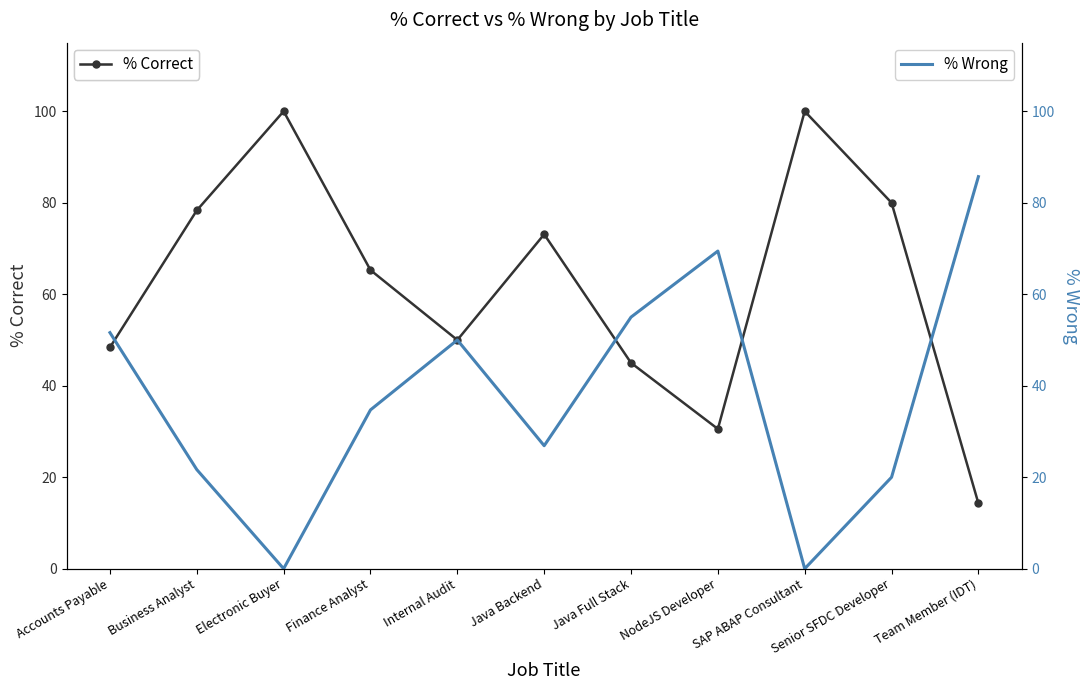

Which series has the largest total across all categories?

% Correct